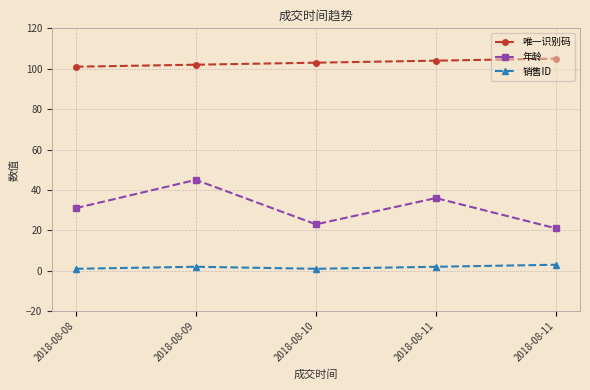

Is this an area chart (filled region under the line)?

No